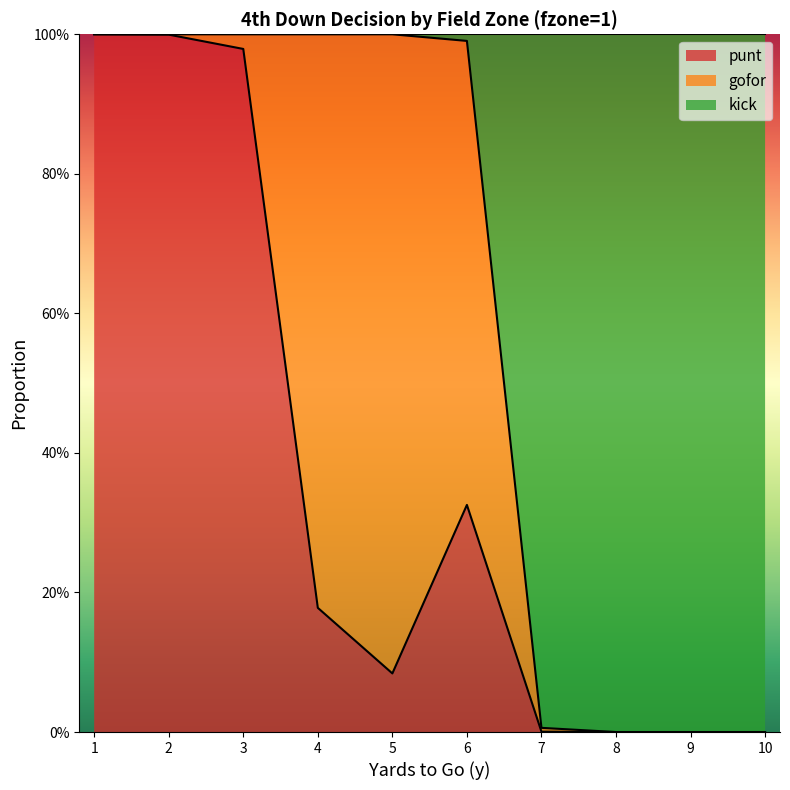

How many interior local valleys does the punt series have?

1